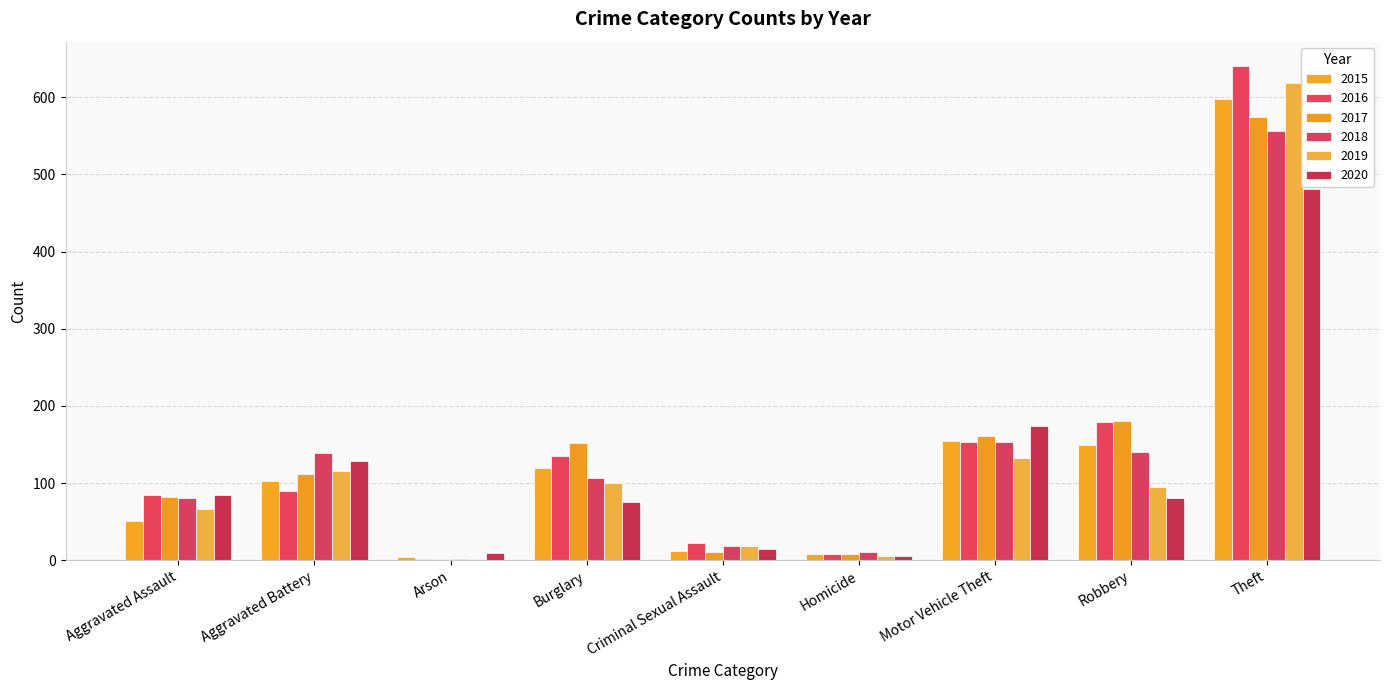

How many categories are shown in the chart?

9